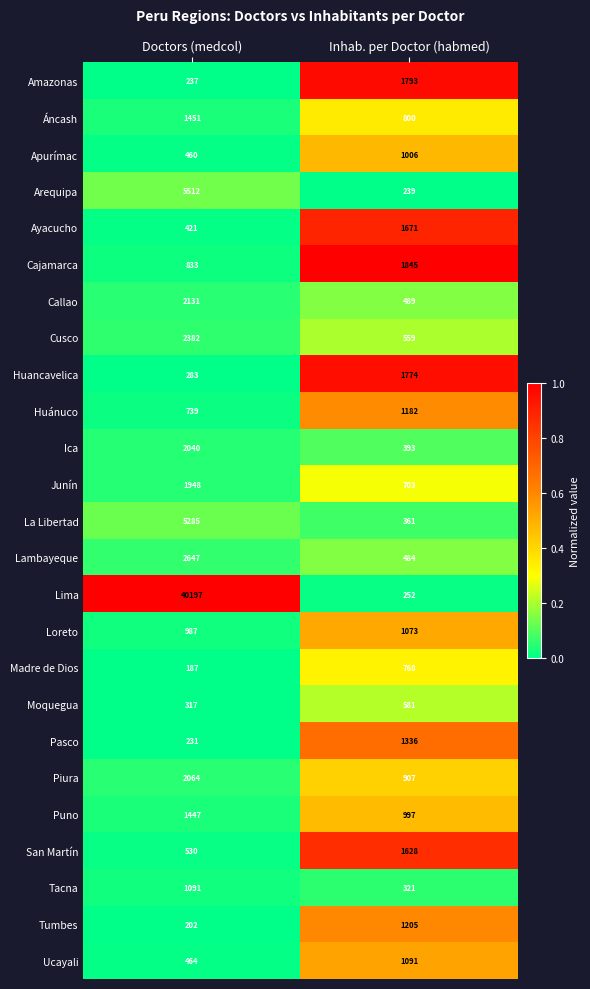

Which series changed the most between Doctors (medcol) and Inhab. per Doctor (habmed)?

Lima